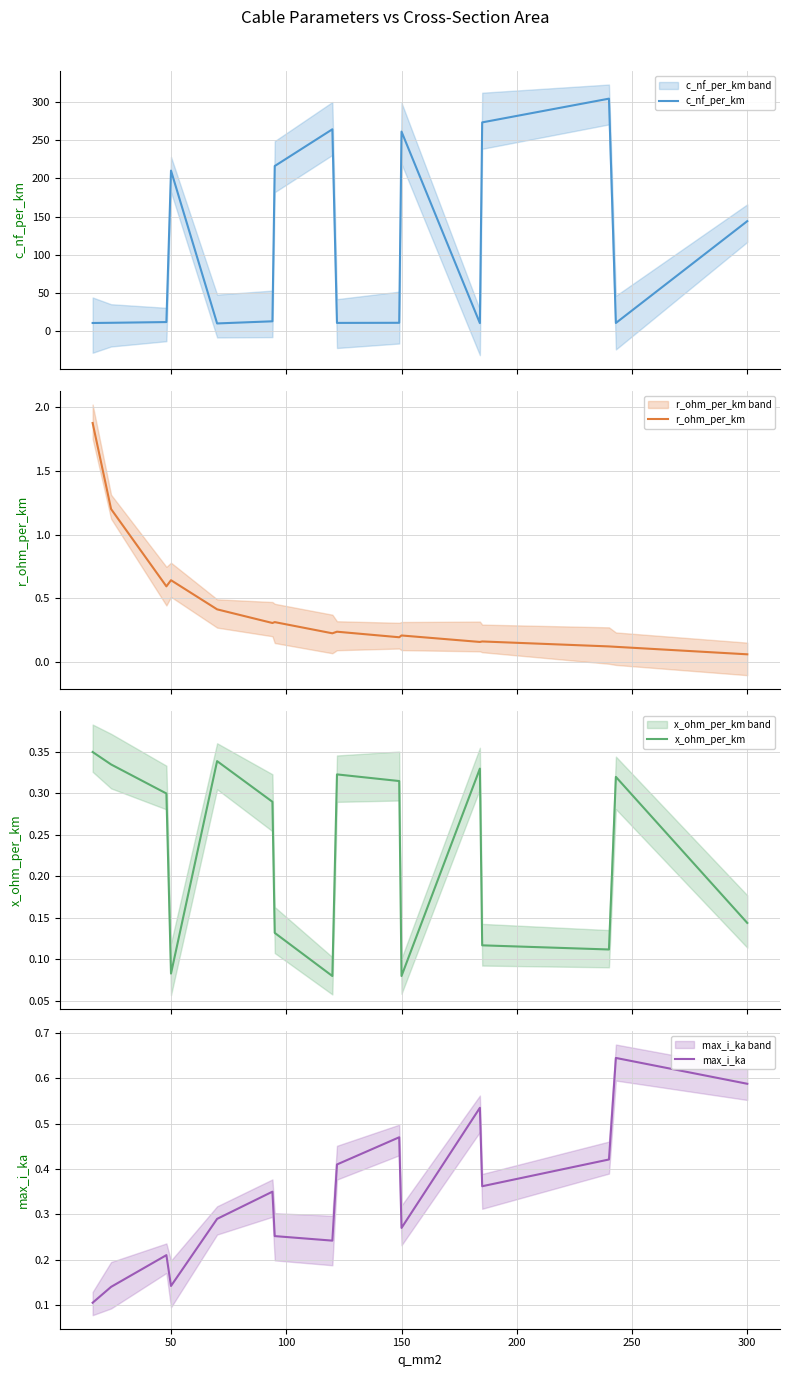

List the series in order of their peak value, highest first.

c_nf_per_km, r_ohm_per_km, max_i_ka, x_ohm_per_km